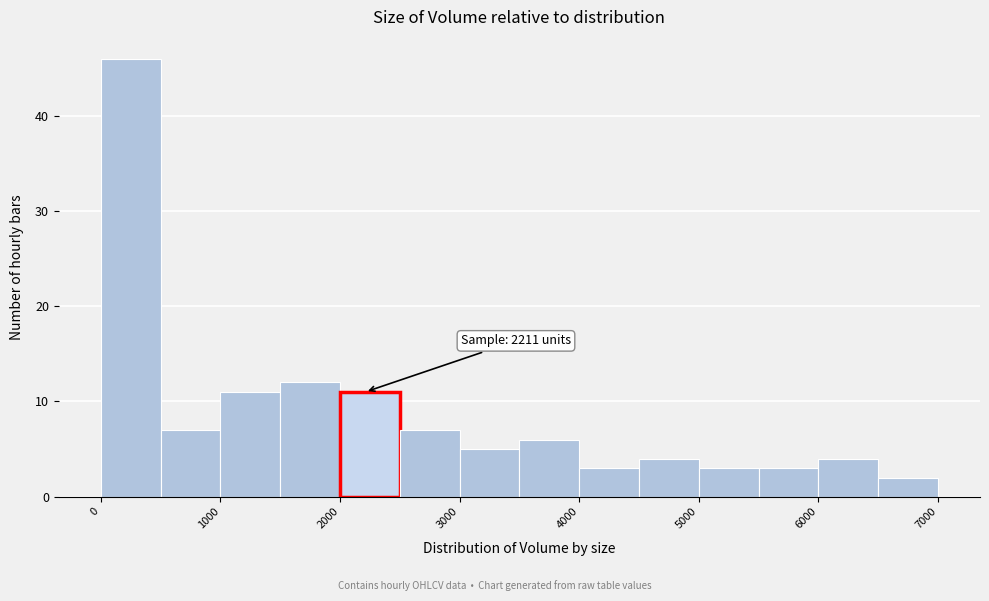

Which range on the x-axis has the tallest bar?

0 to 500